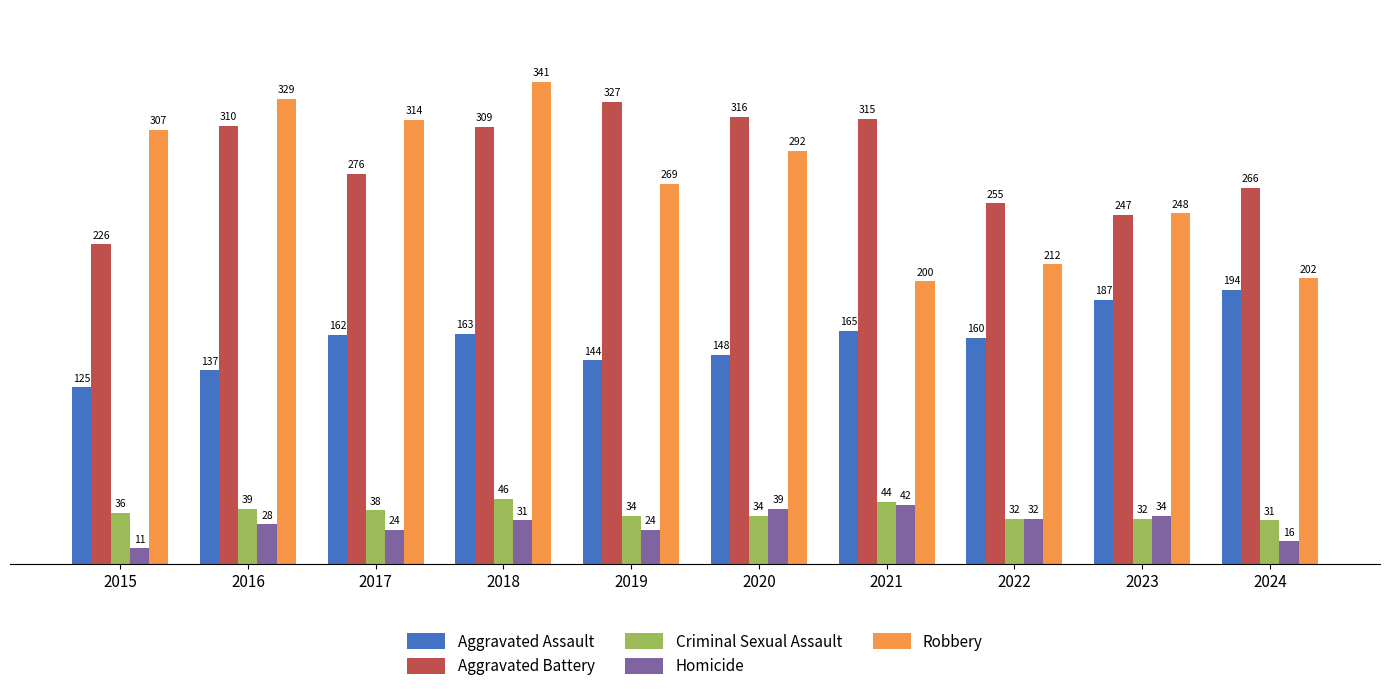

What is the maximum value for Homicide?

42